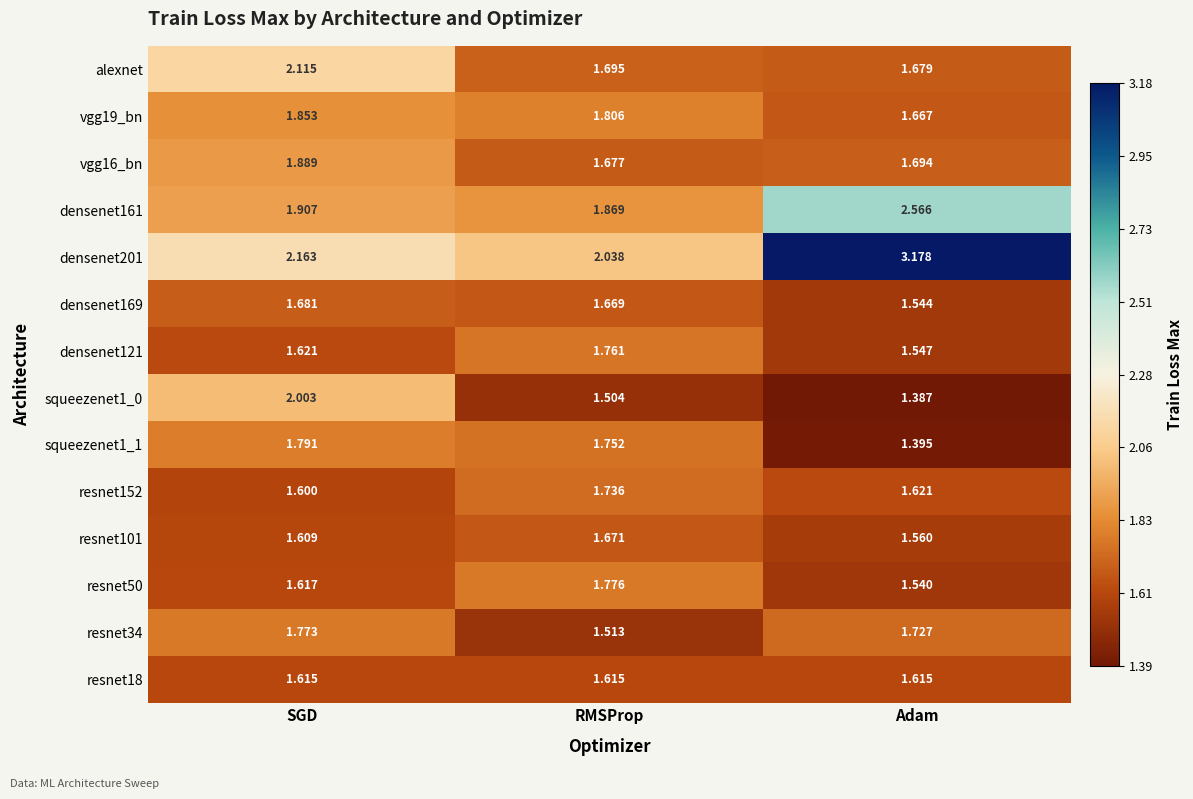

Is the value of vgg16_bn at RMSProp greater than the value of resnet152 at Adam?

Yes